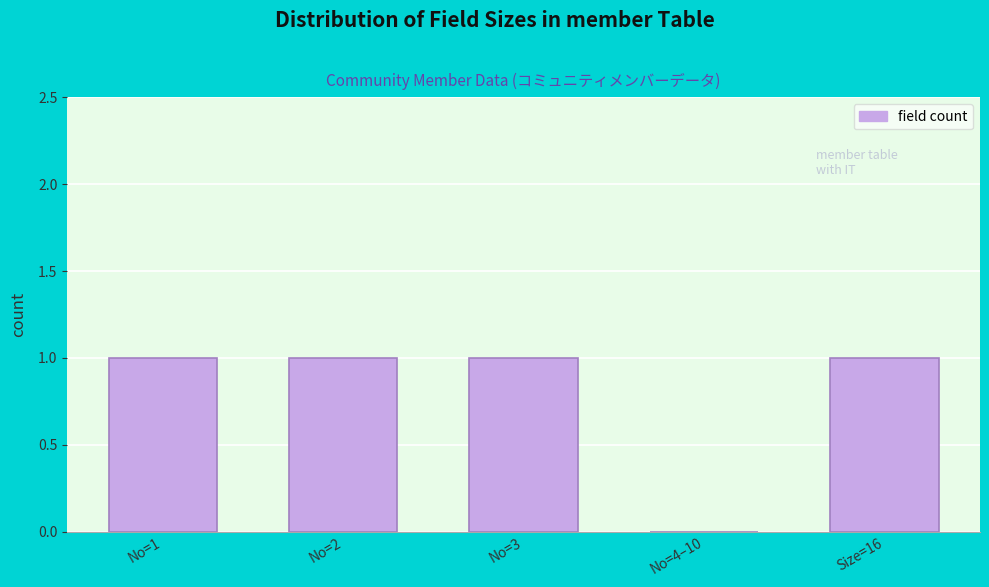

Reading left to right, list all the values displayed in this chart.

No=1=1	No=2=1	No=3=1	No=4–10=0	Size=16=1